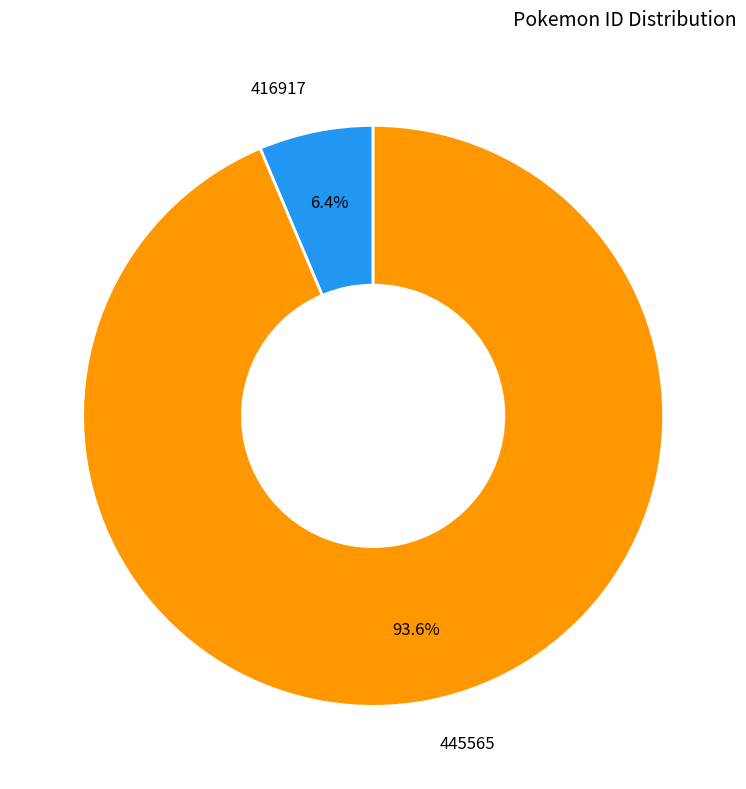

What is the majority slice?

445565